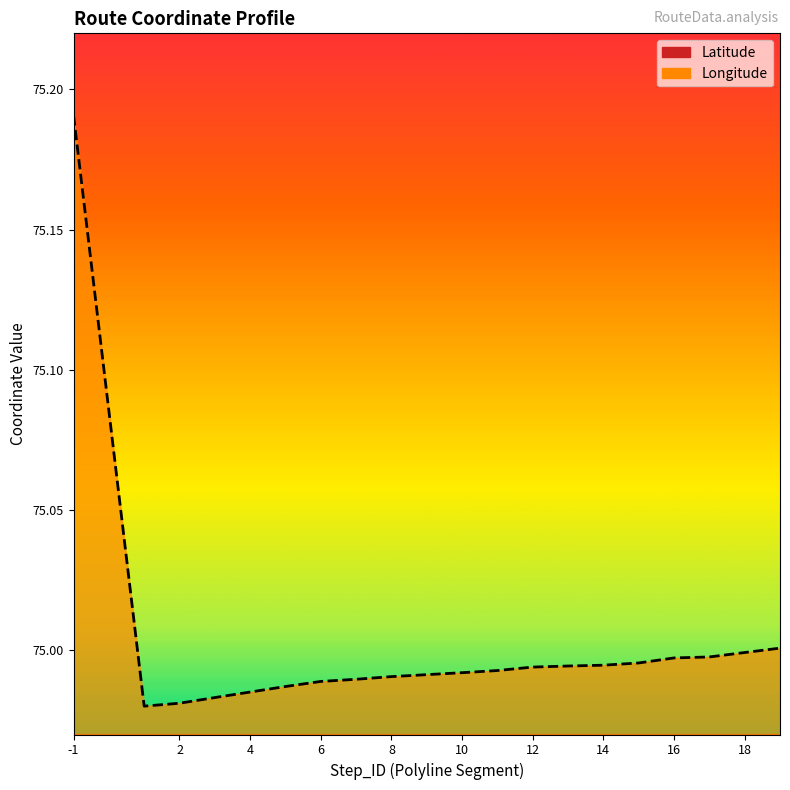

Where is the first local minimum for Longitude?

1